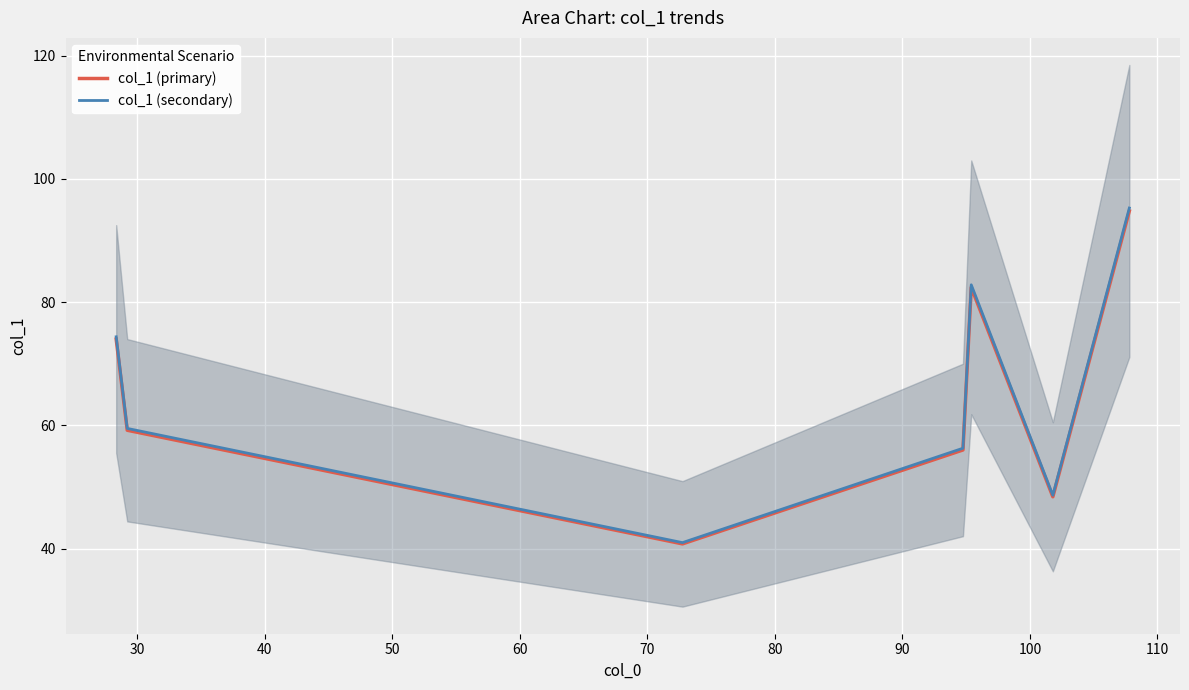

What is the greatest value displayed?

95.3